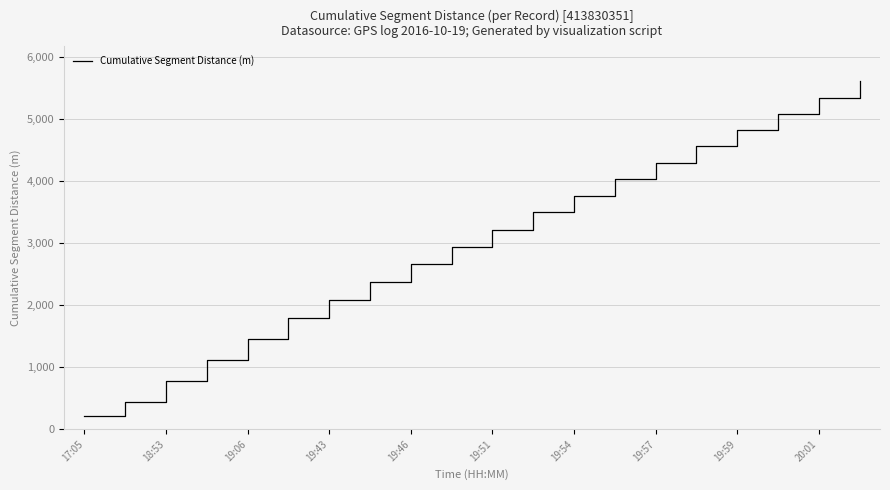

What is the greatest value displayed?

5603.1